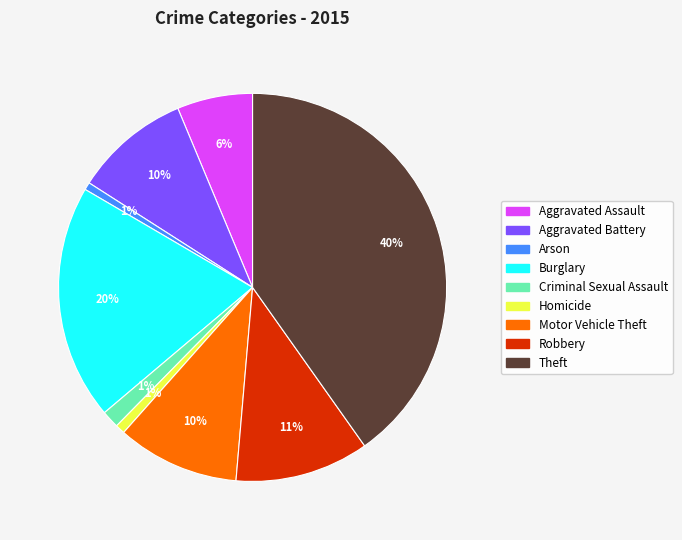

What is the largest slice in the pie chart?

Theft